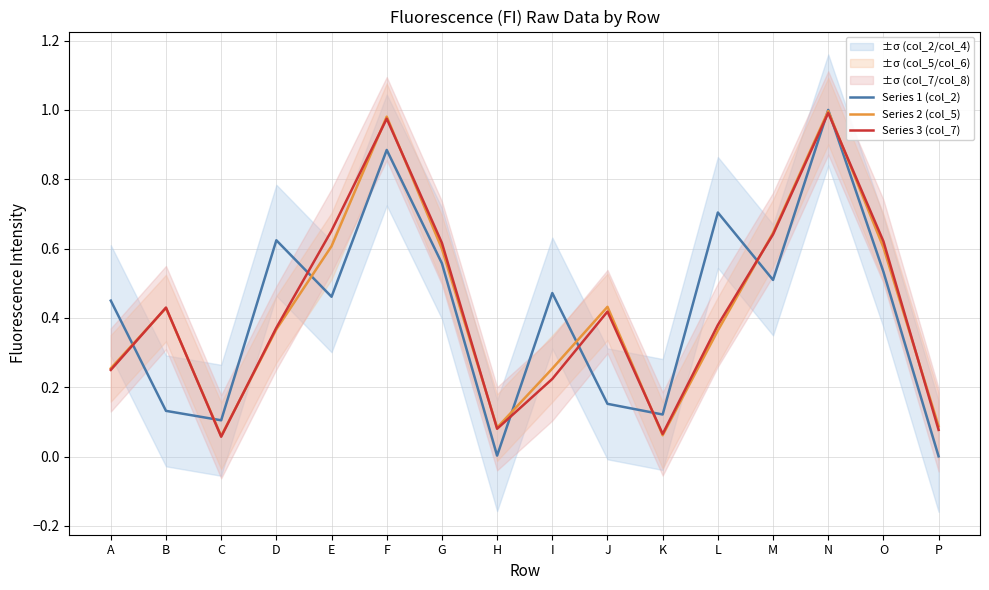

How many intersections are there between Series 3 (col_7) and Series 2 (col_5)?

10